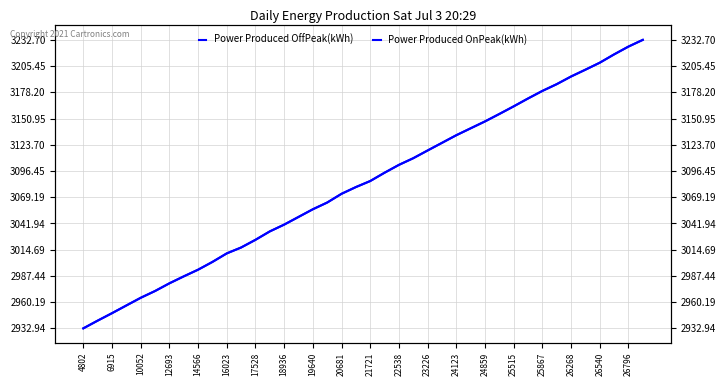

What is the value of the Power Produced OffPeak(kWh) point at the 23rd from the left?

3102.8